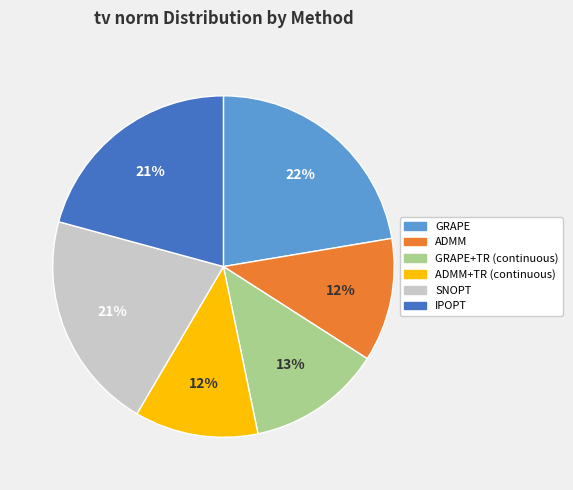

Which slice is the largest?

GRAPE